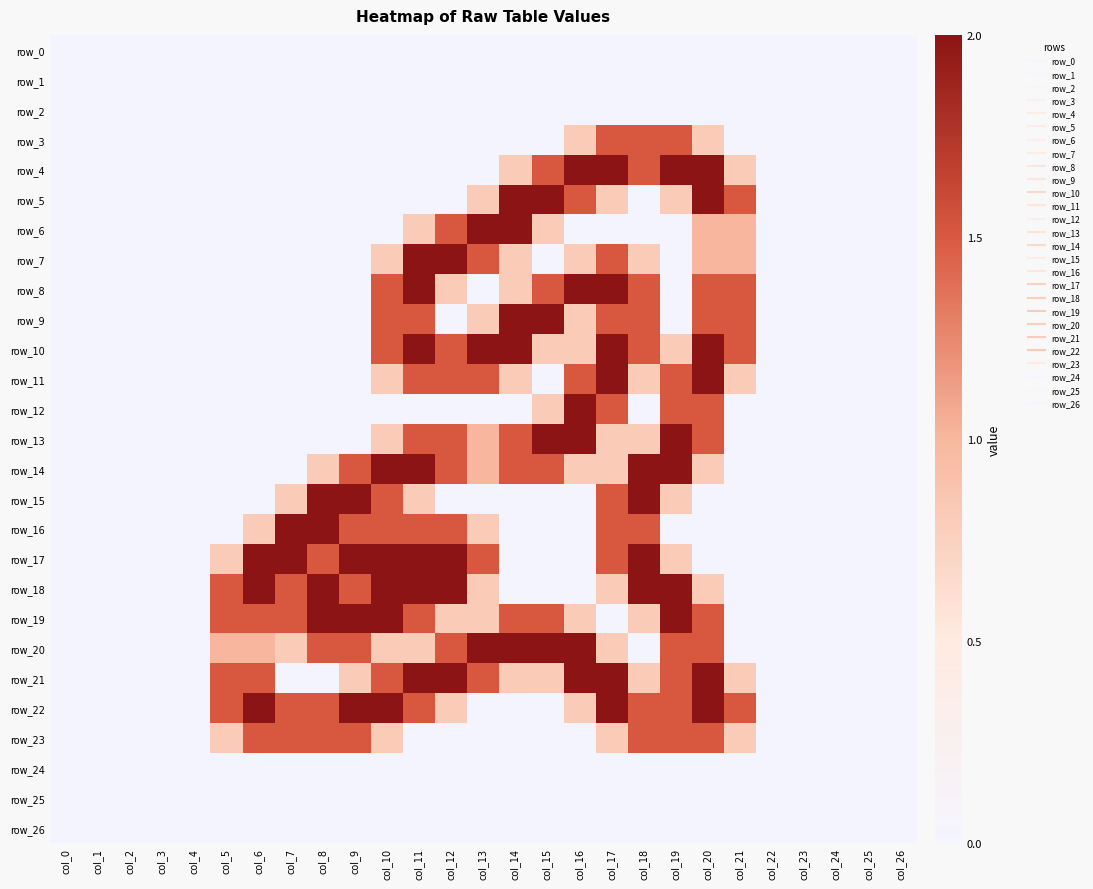

Between col_24 and col_4, which is larger?

col_24